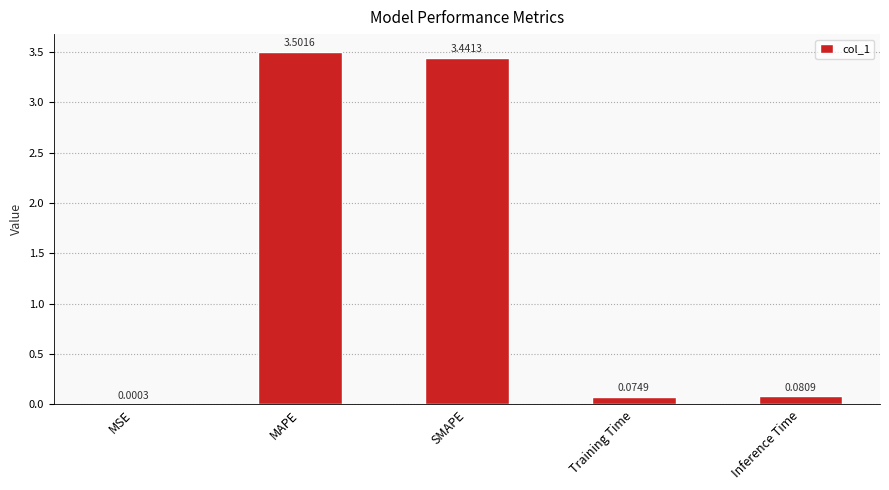

Which category has the highest value across all series?

MAPE